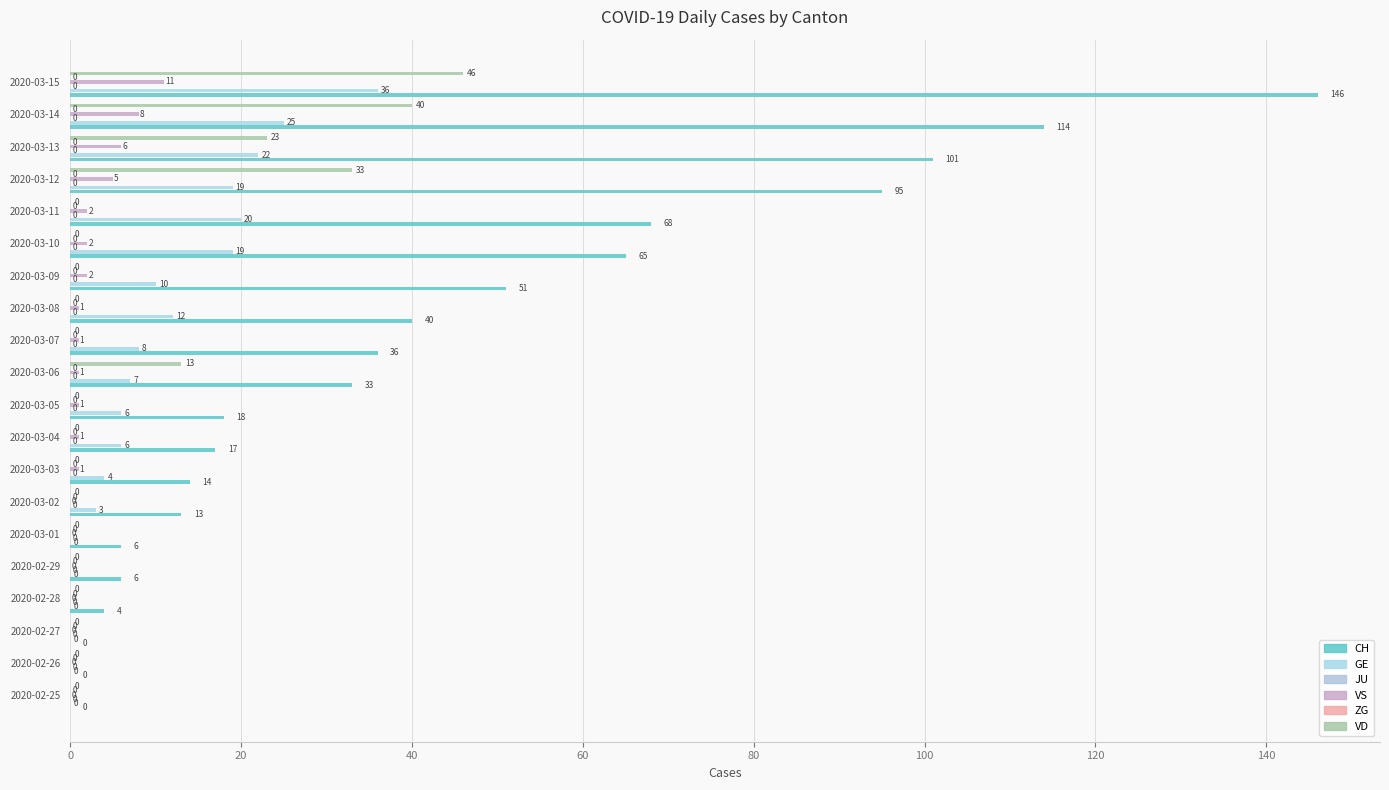

What is the difference between the highest and lowest values at 100?

6.0